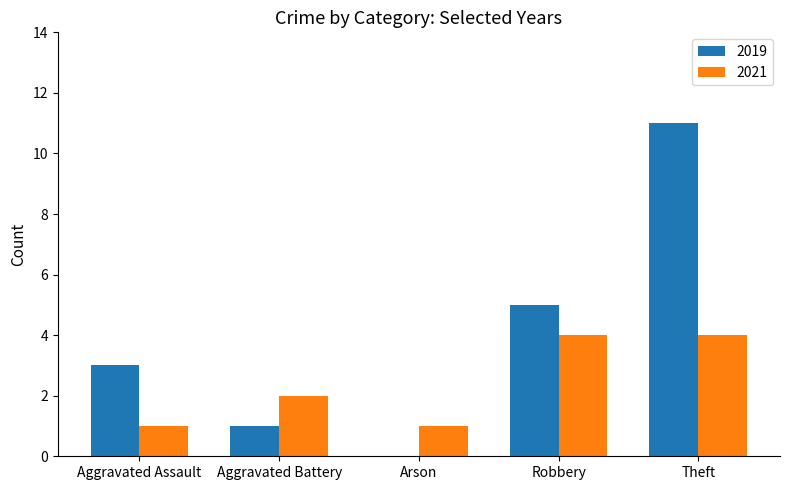

Is it true that 2019 equals 0 at Aggravated Battery?

False